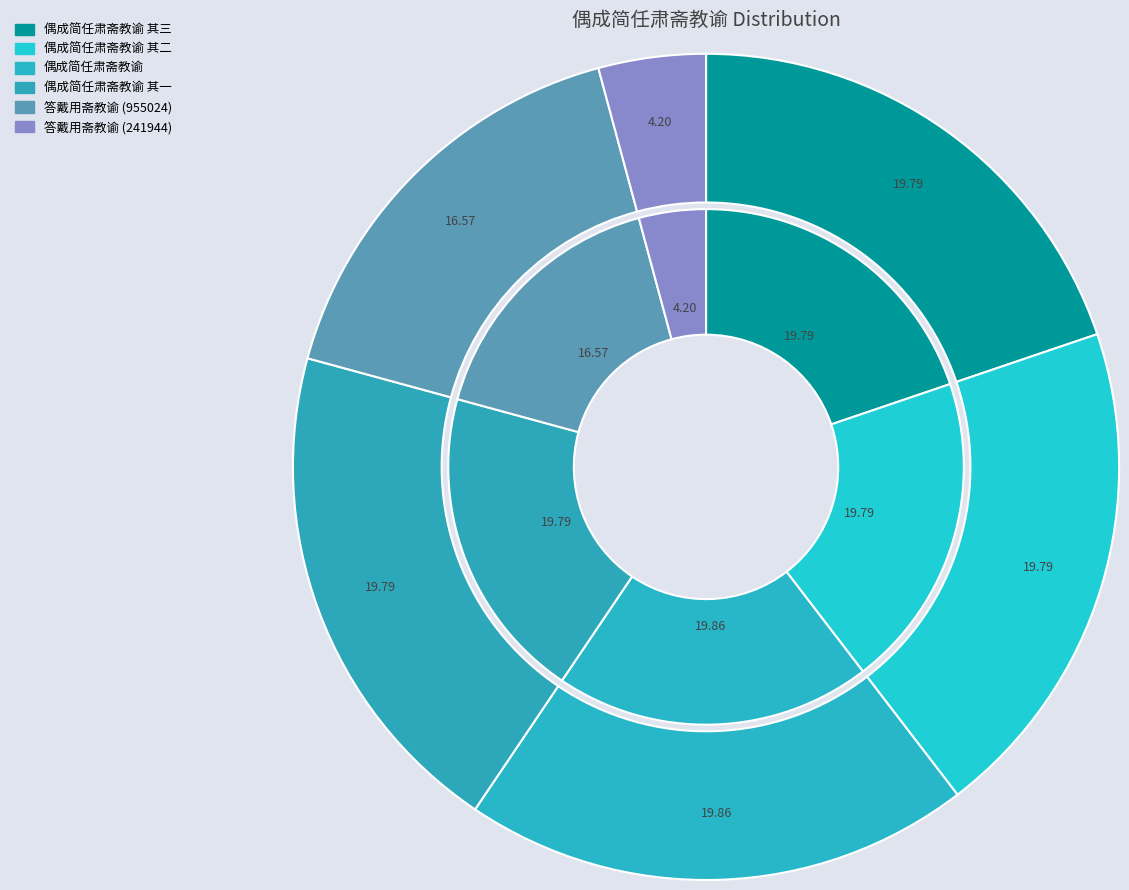

Is 答戴用斋教谕 (955024) the majority of the pie?

No